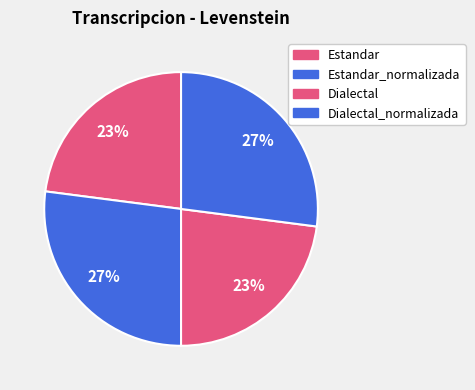

Which slice is the smallest?

Estandar